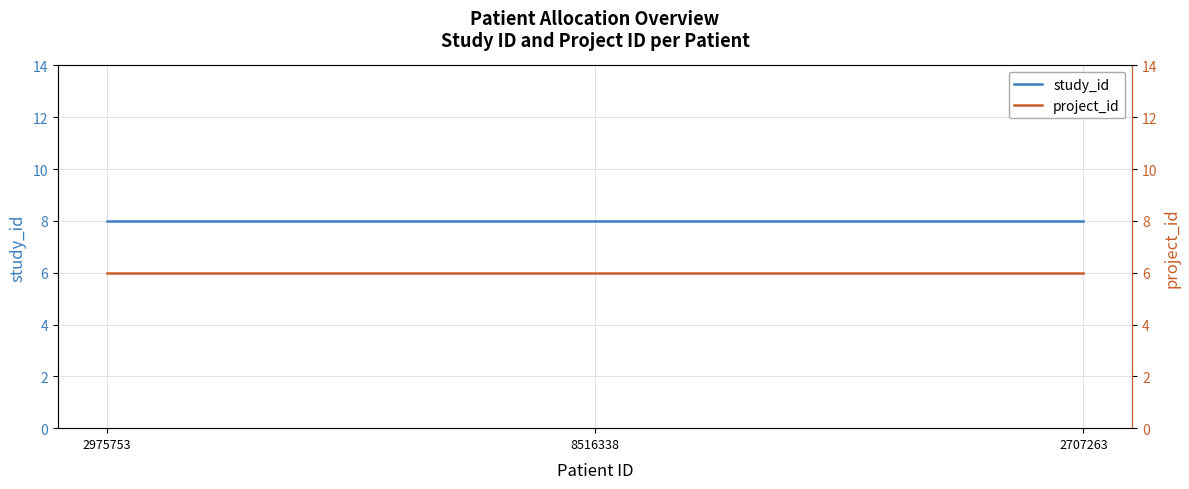

What is the spread (max minus min) of values at 2707263?

2